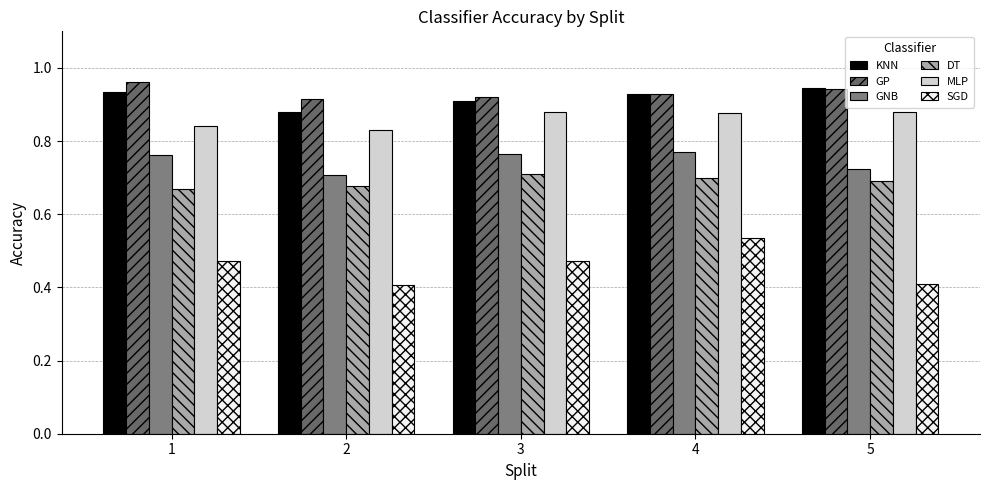

What is the value of the DT bar at the 1st from the left?

0.7